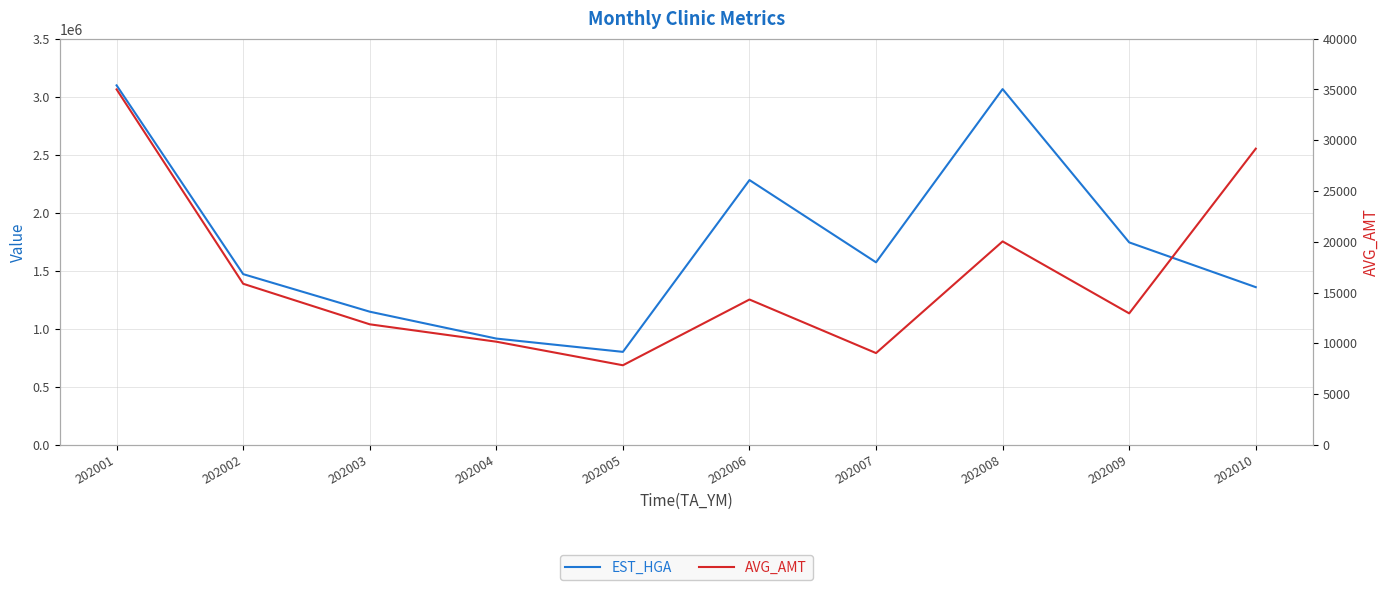

At which category does the chart reach its peak across all series?

202001